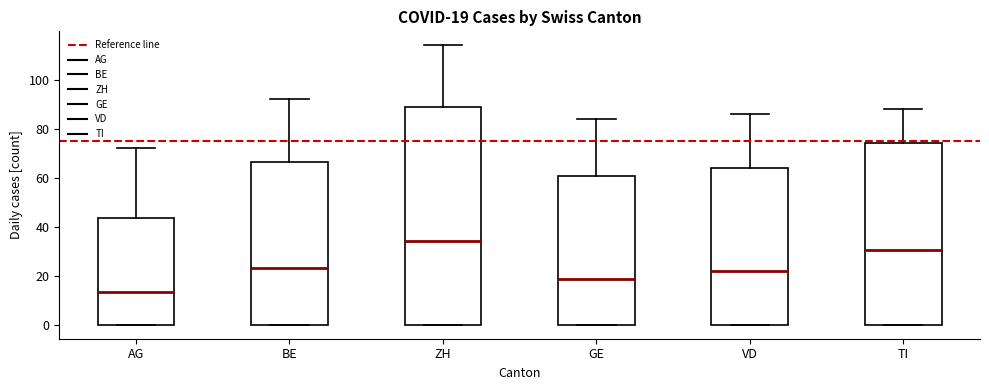

Which box's median line is the highest?

ZH